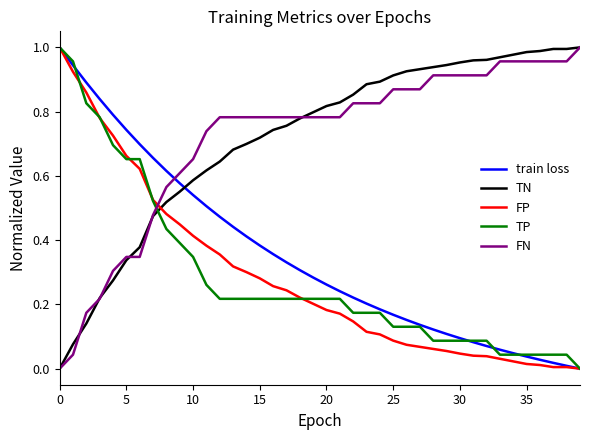

How many times do FP and TN cross each other?

1